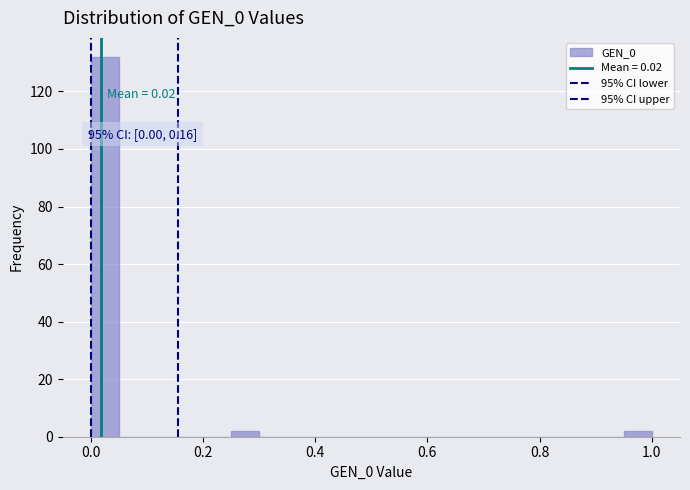

Around what value on the x-axis is the tallest bar? Give the approximate position of its centre, as read against the axis.

0.02